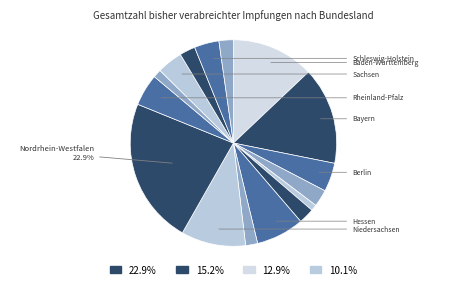

Which slice is the largest?

Nordrhein-Westfalen